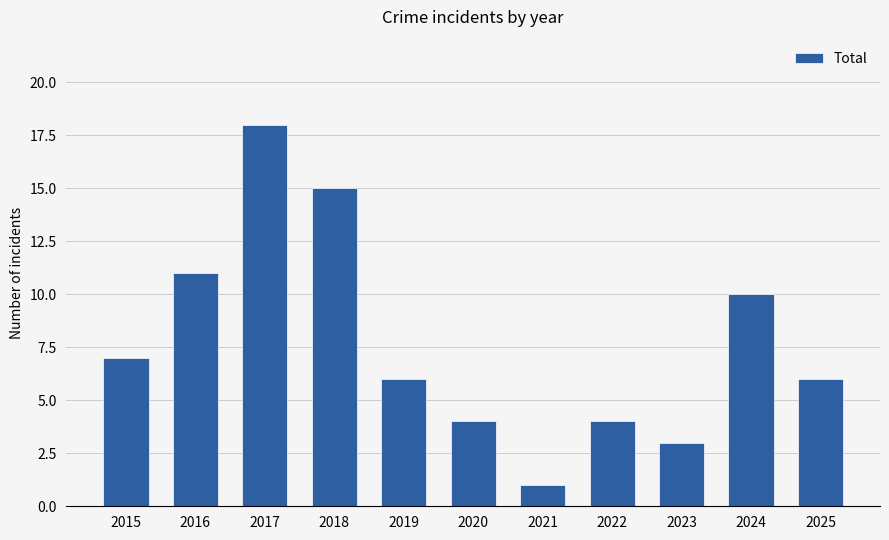

Reading left to right, extract all data points from this chart.

7	11	18	15	6	4	1	4	3	10	6